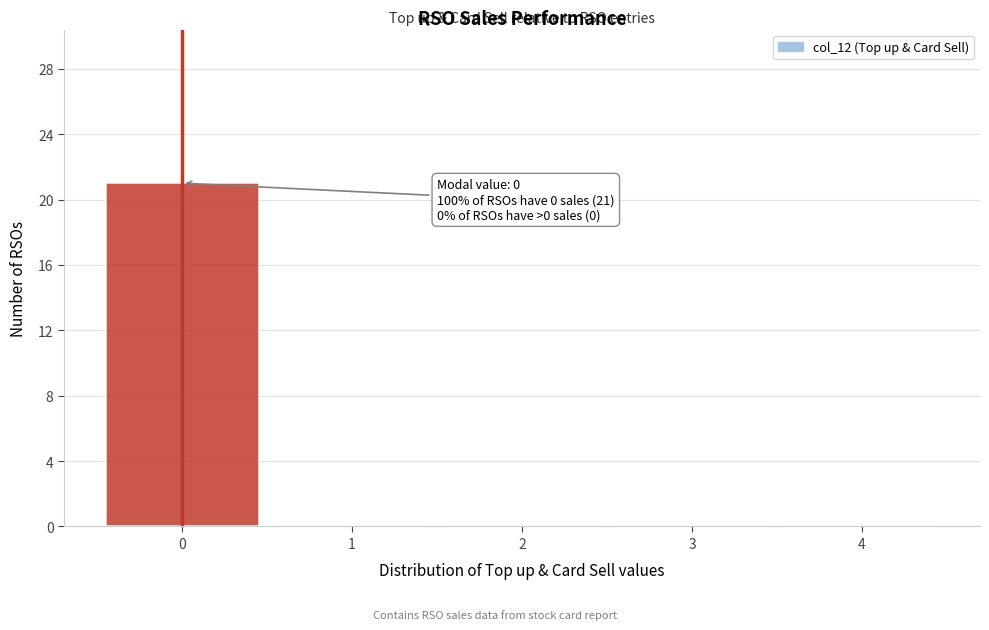

Which range on the x-axis has the tallest bar?

-0.5 to 0.5